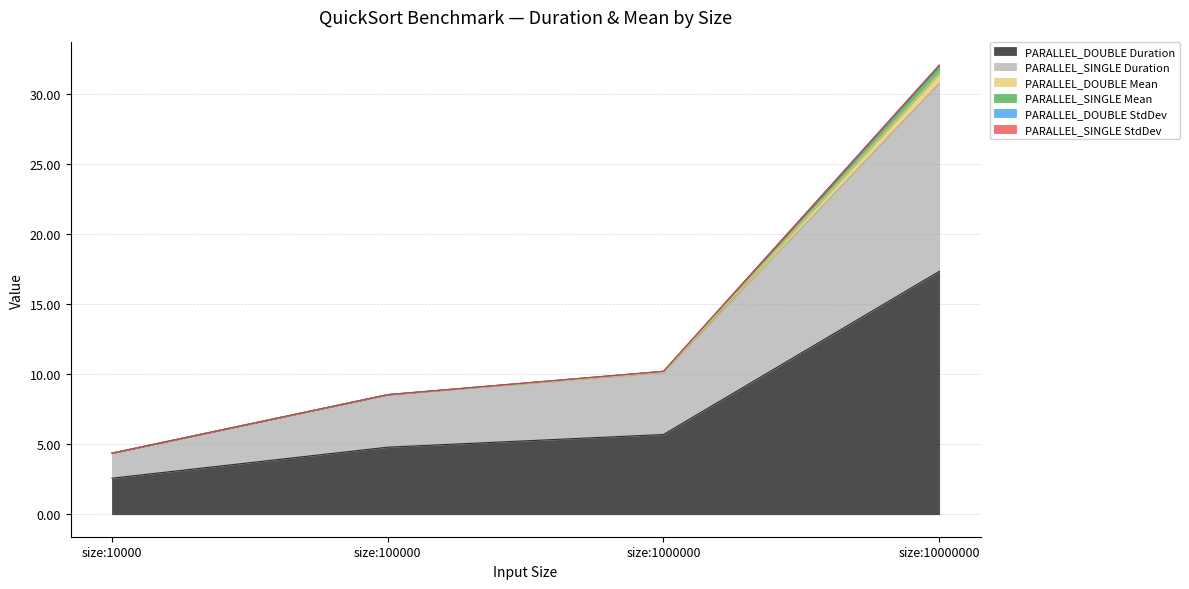

At which category does the chart reach its minimum across all series?

size:10000